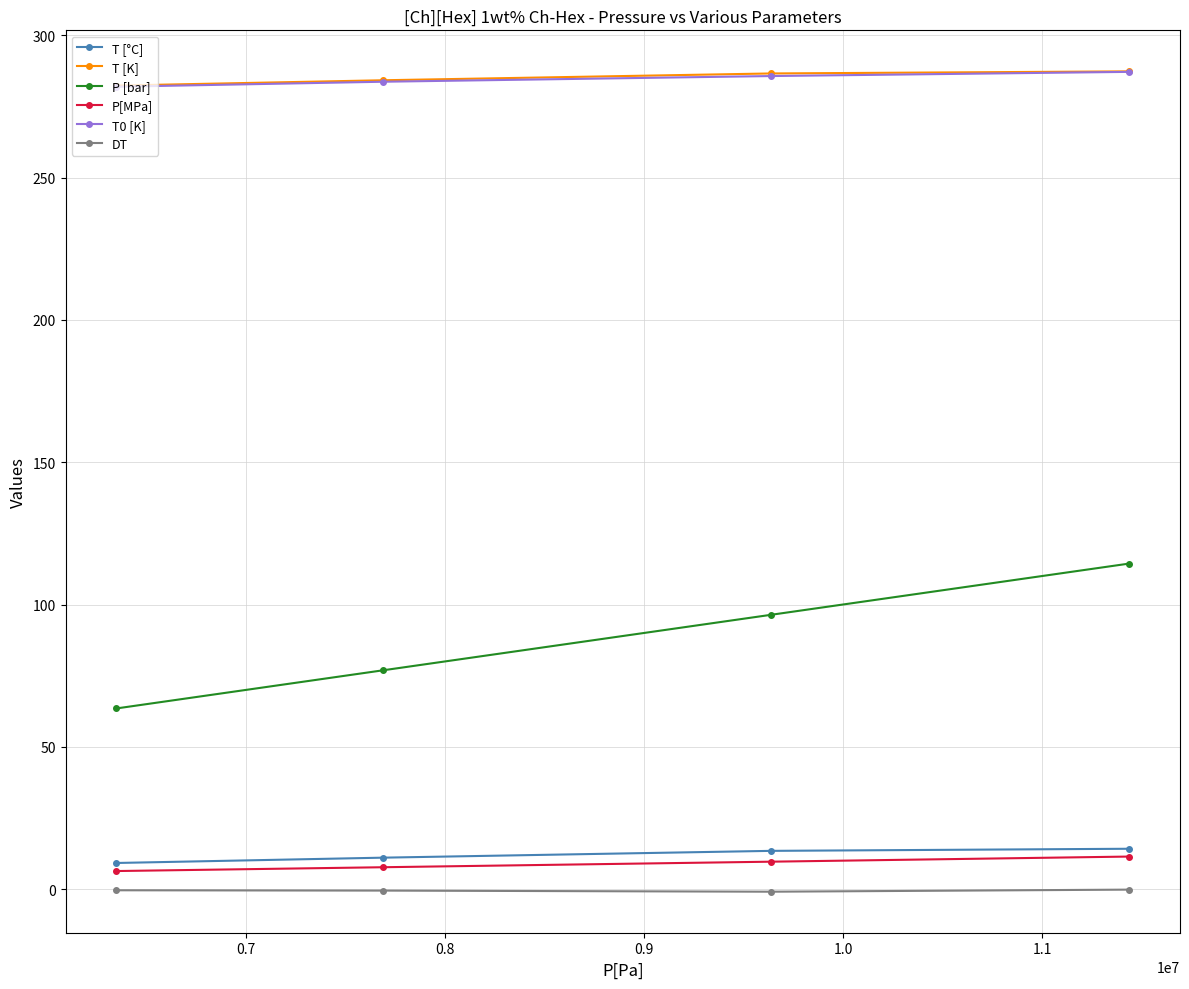

True or false: DT has more than 2 interior local peaks.

False